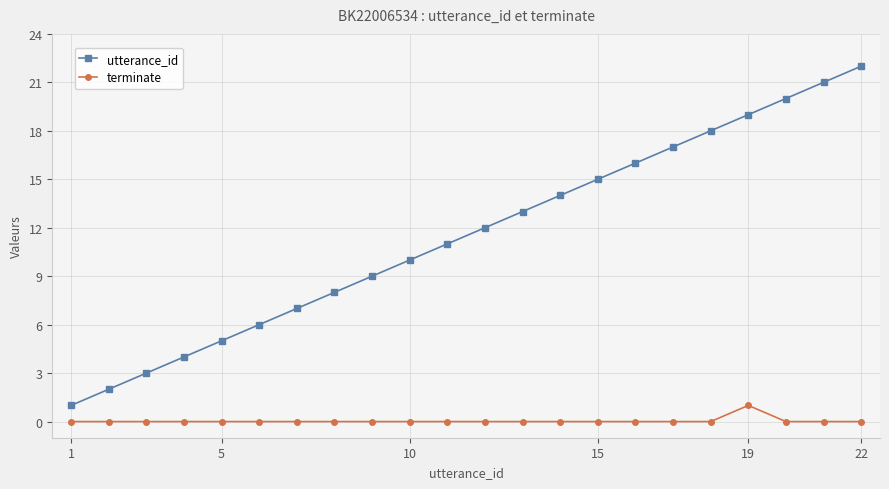

Count the number of data series in this chart.

2